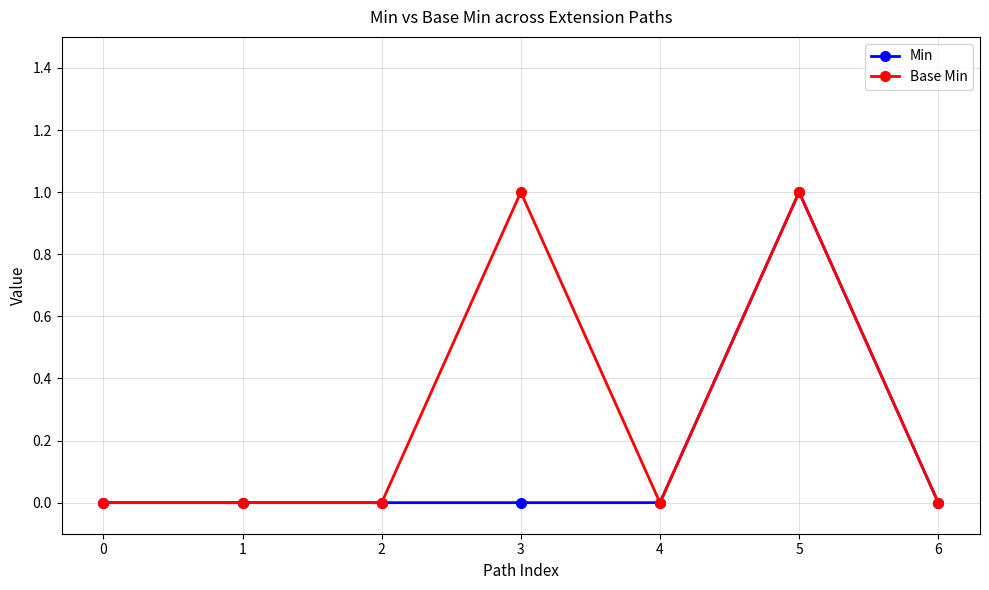

Rank the series by their average value, from highest to lowest.

Base Min, Min